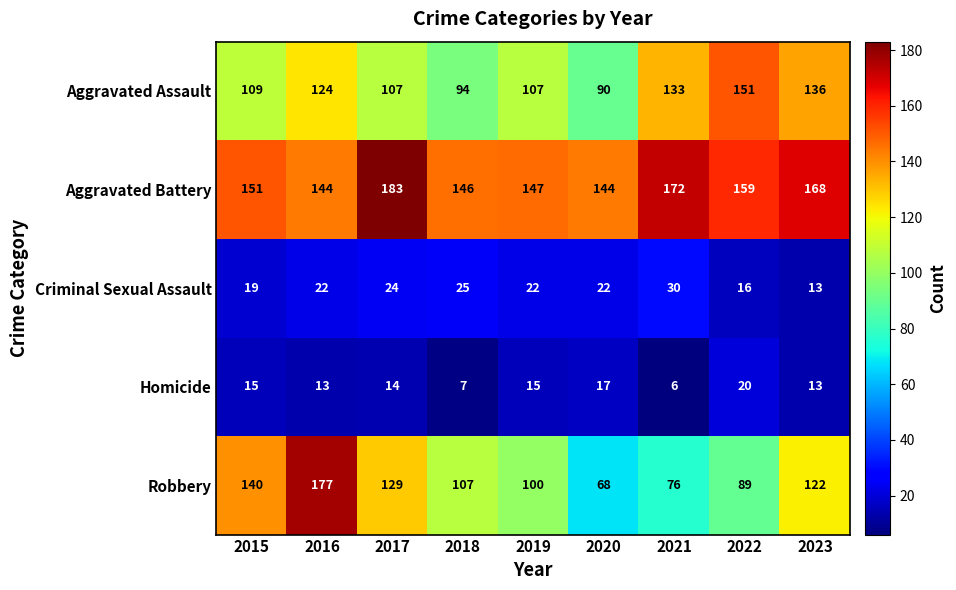

Rank the series at 2019 from highest to lowest value.

Aggravated Battery, Aggravated Assault, Robbery, Criminal Sexual Assault, Homicide